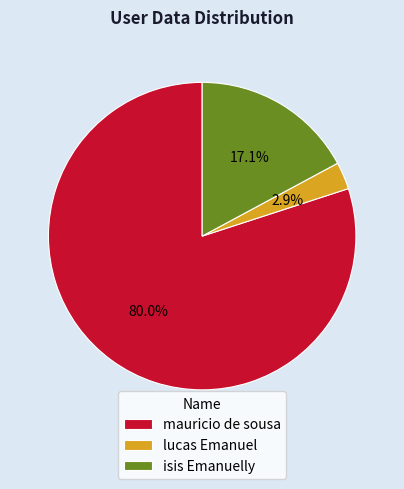

To the nearest percent, what percentage of the pie is mauricio de sousa?

80%